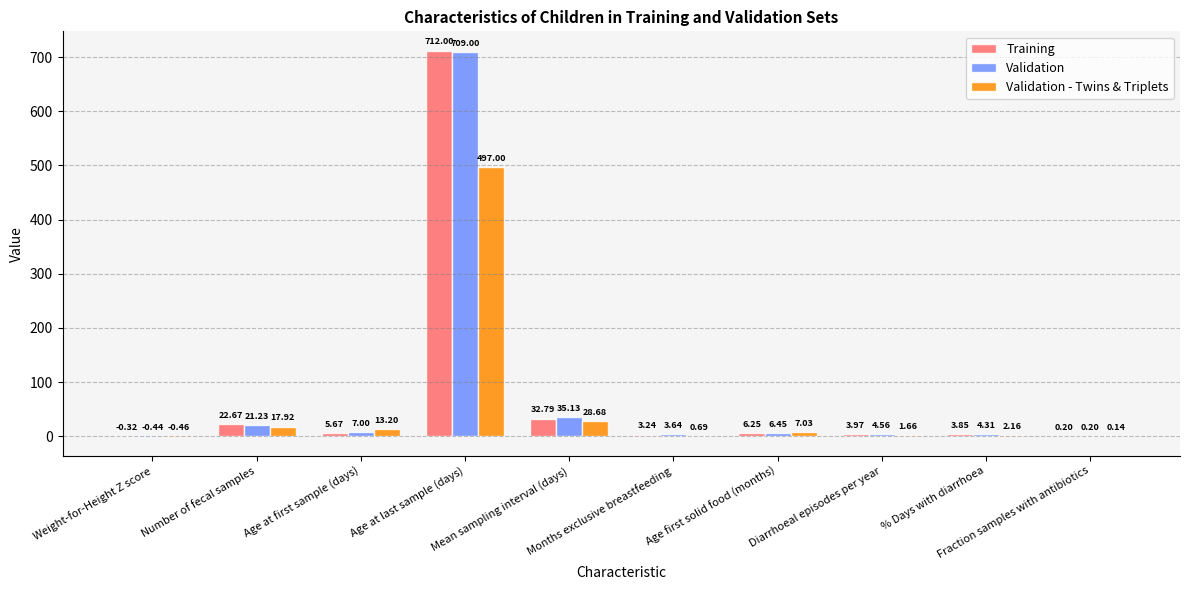

What is the sum of all Validation - Twins & Triplets values?

568.0